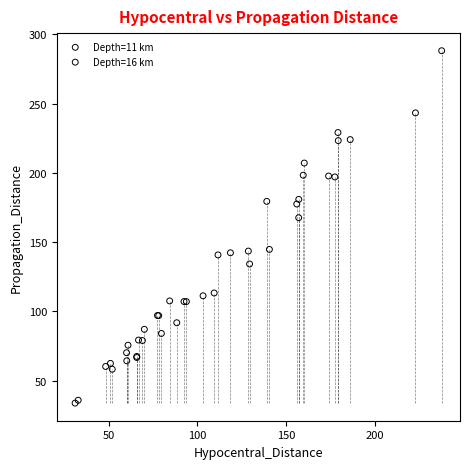

Which series has the widest spread of Y values?

Depth=16 km